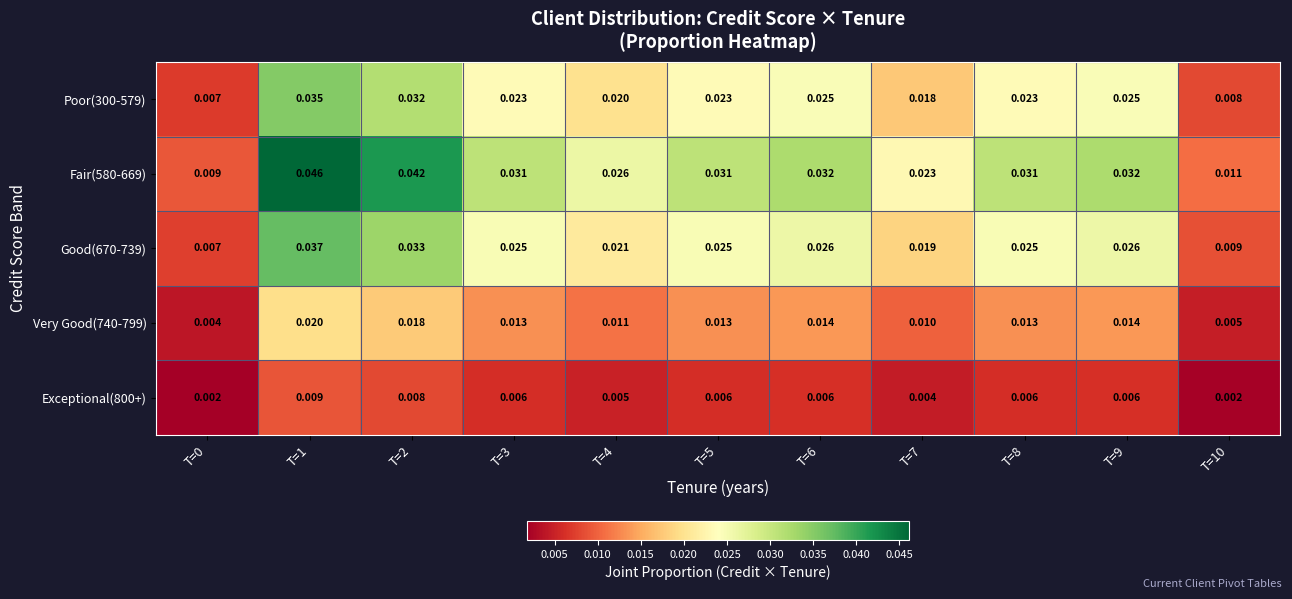

How many series are shown in this chart?

5